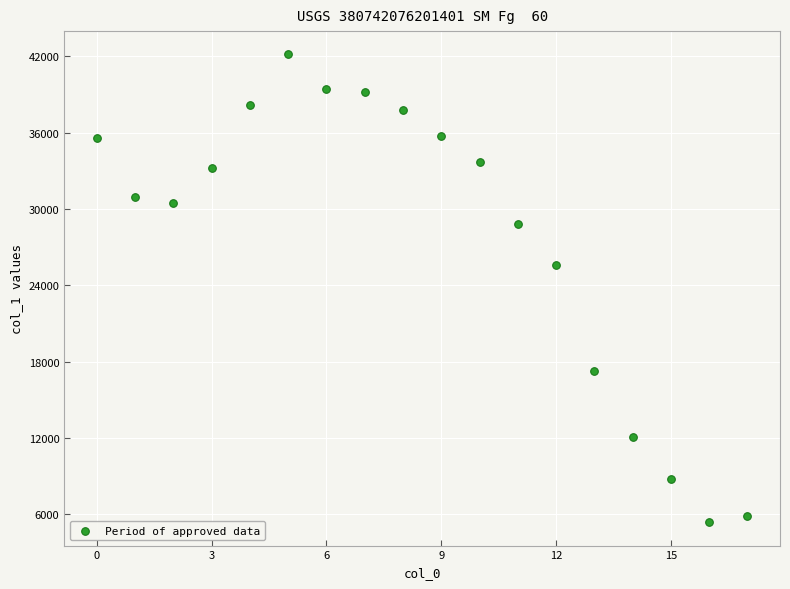

What is the range of Y values (max minus min)?

36779